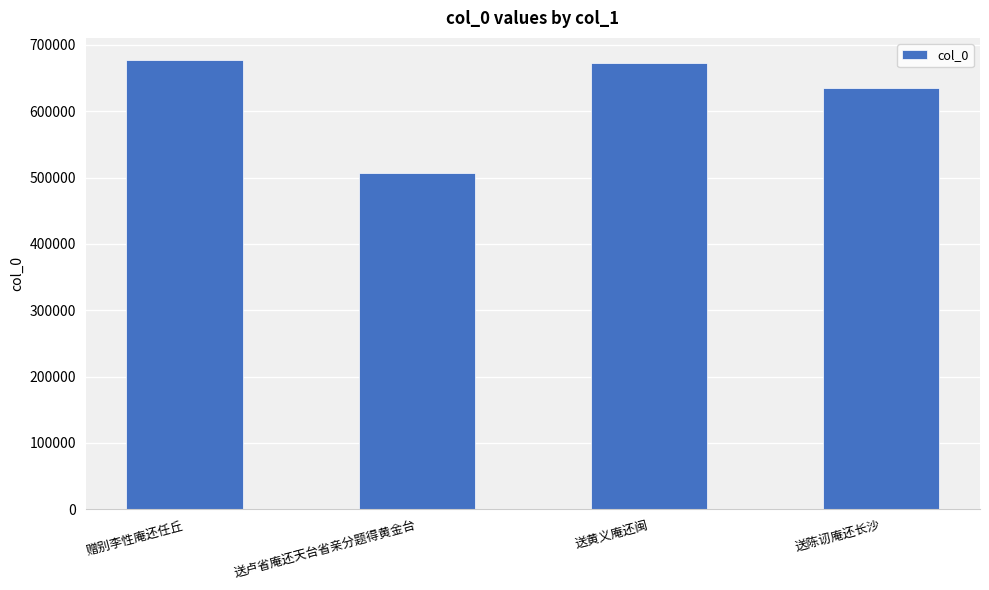

What is the minimum value shown in the chart?

506291